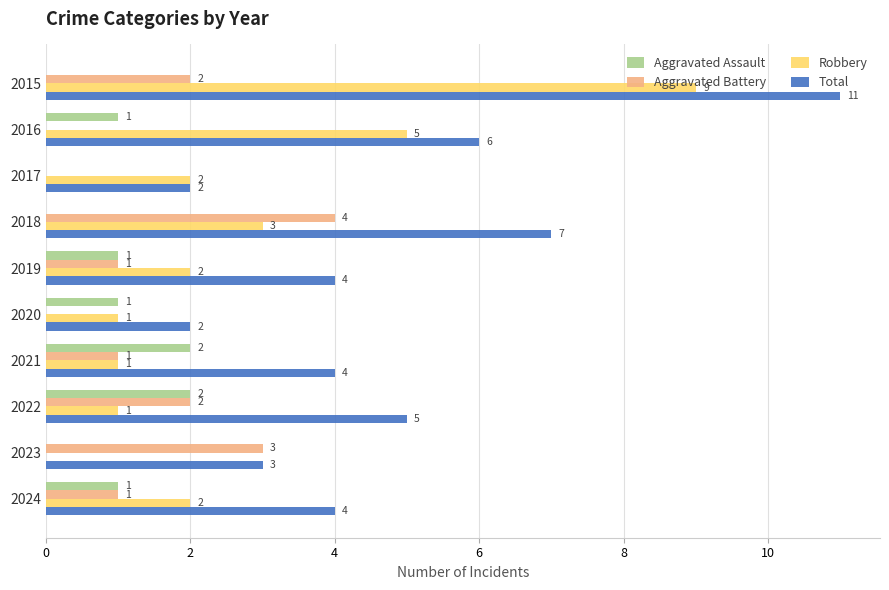

What is the sum of all Robbery values?

26